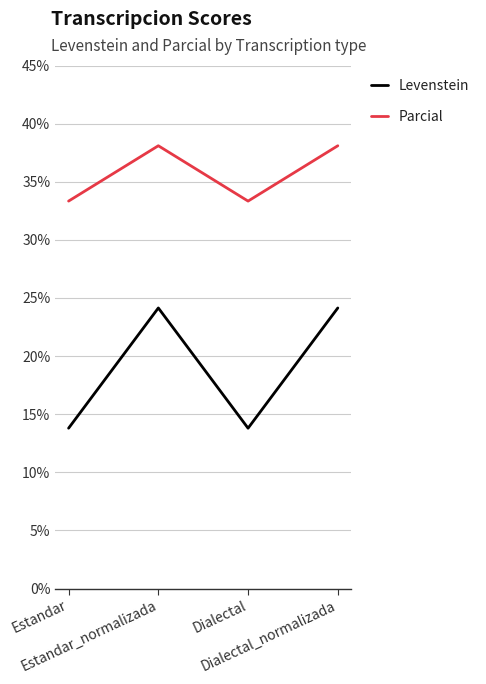

What is the difference between the maximum and minimum values in the Levenstein series?

10.3